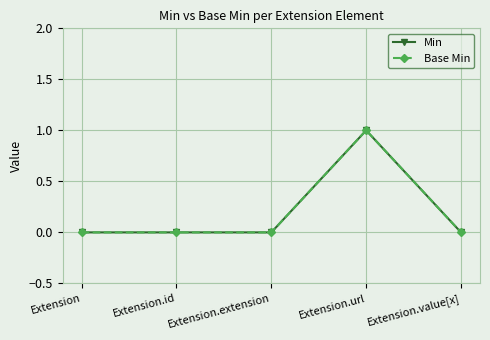

Does the chart have visible grid lines?

Yes